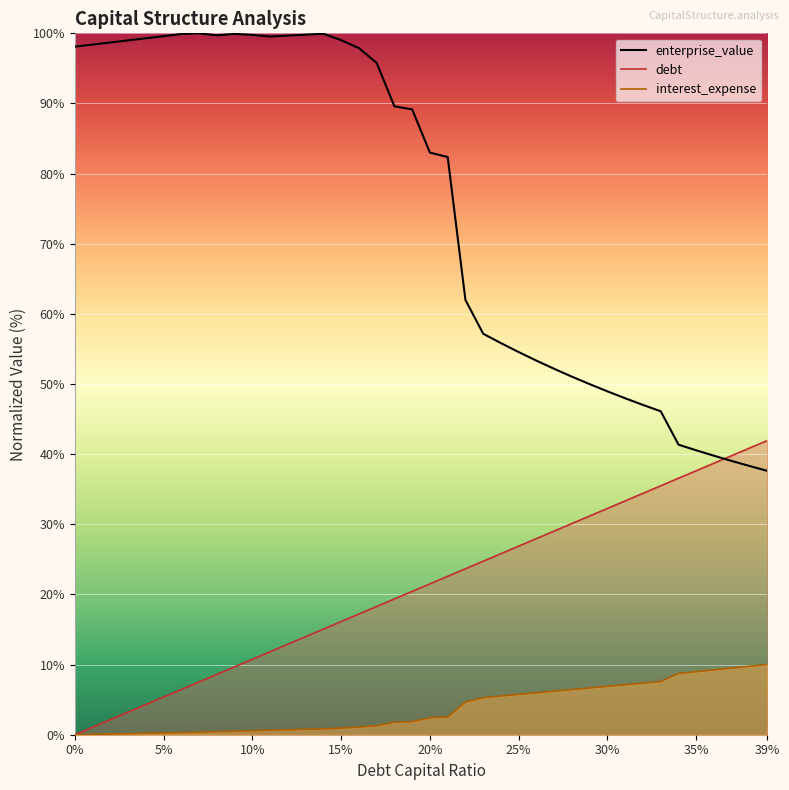

How many values in the enterprise_value series are below 89?

20